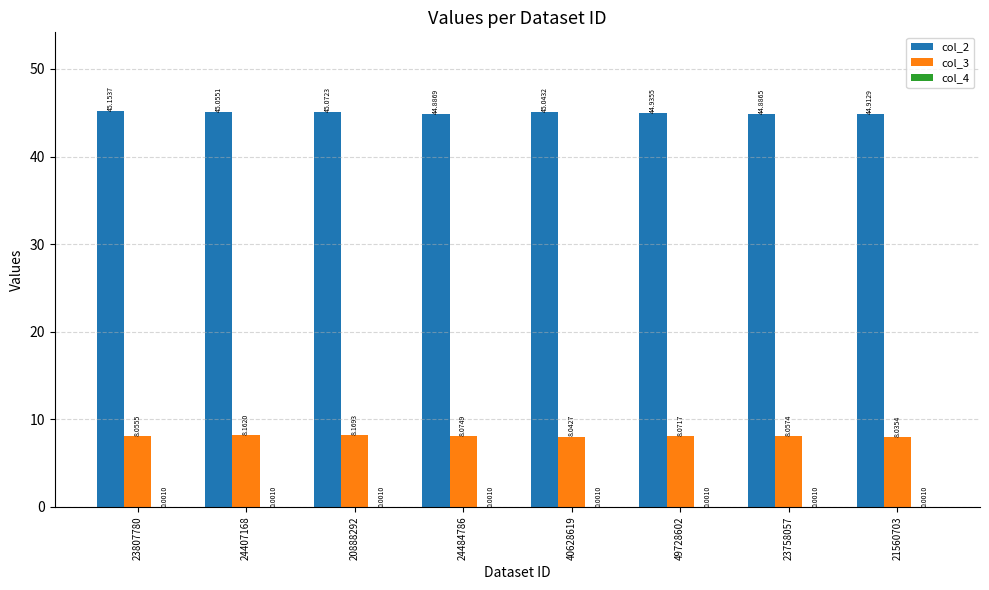

What value does the col_3 series have at 24407168?

8.2